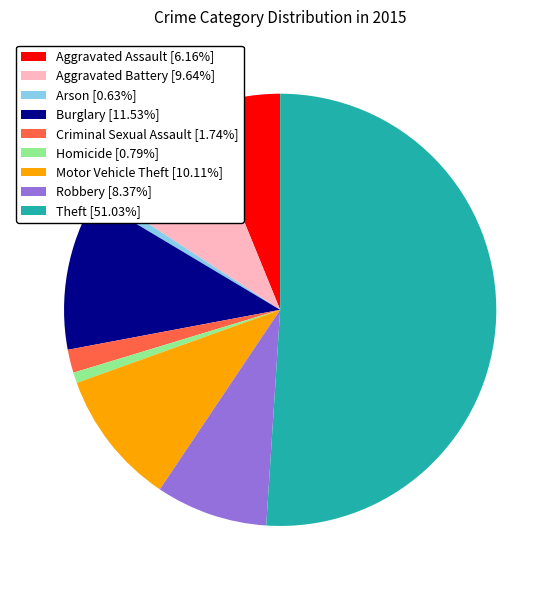

How many segments does this pie chart have?

9